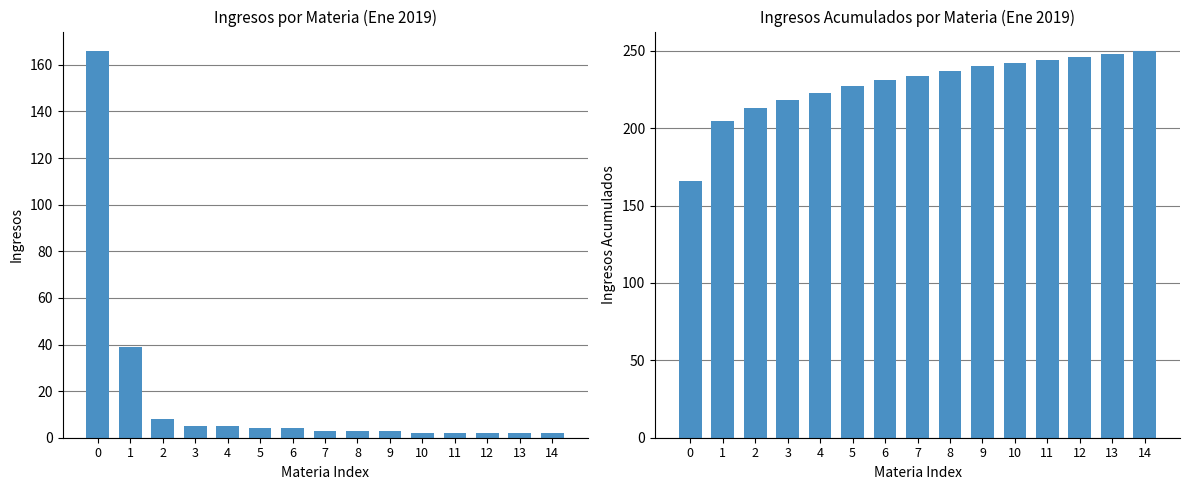

Reading left to right, extract all data points from this chart.

Ingresos: 0=166	1=39	2=8	3=5	4=5	5=4	6=4	7=3	8=3	9=3	10=2	11=2	12=2	13=2	14=2
Ingresos Acumulados: 0=166	1=205	2=213	3=218	4=223	5=227	6=231	7=234	8=237	9=240	10=242	11=244	12=246	13=248	14=250